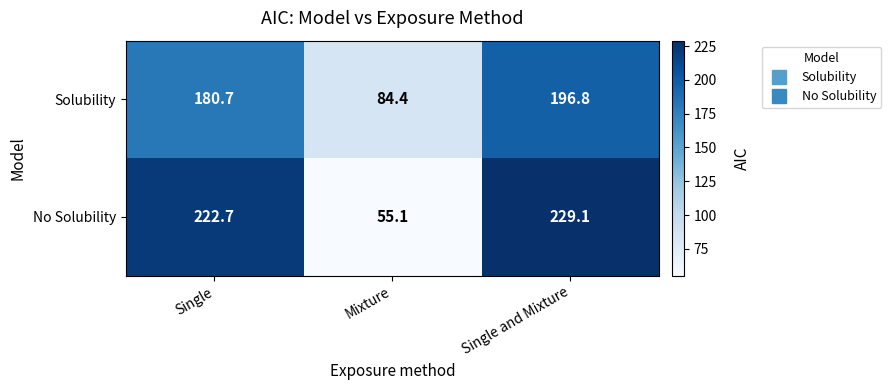

The value of No Solubility at Single is 222.7. True or false?

True